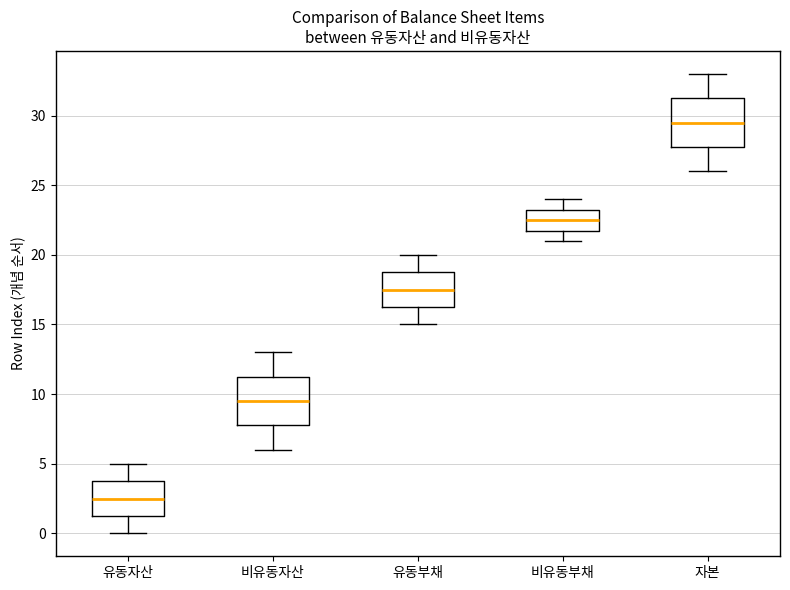

Where does the upper whisker of the box for 유동부채 end on the y-axis? The values are not printed on the chart, so give them approximately, as read against the axis.

20.0